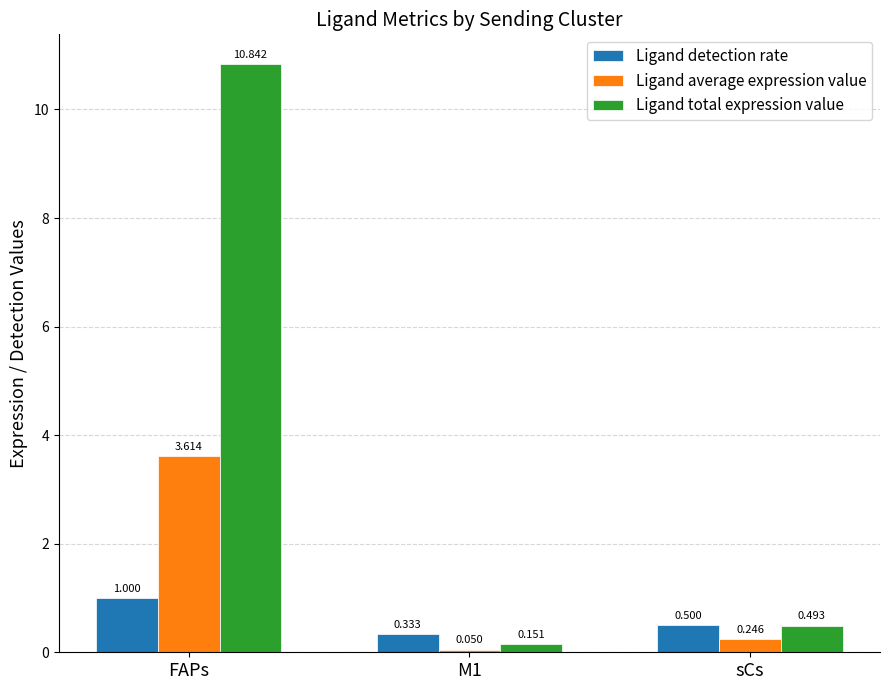

List the series in order of their overall mean, highest first.

Ligand total expression value, Ligand average expression value, Ligand detection rate